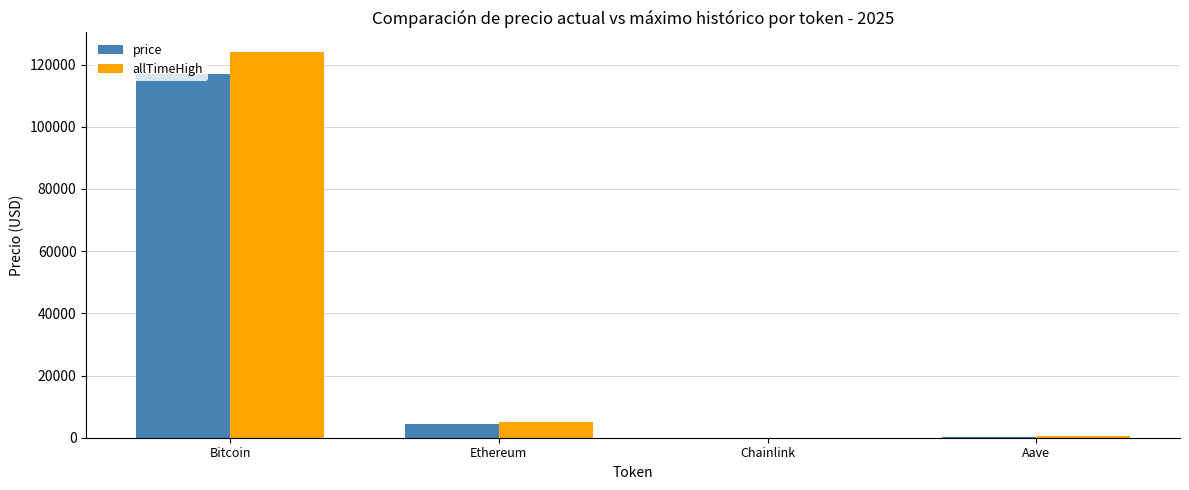

What is the highest value of the allTimeHigh series?

124128.0